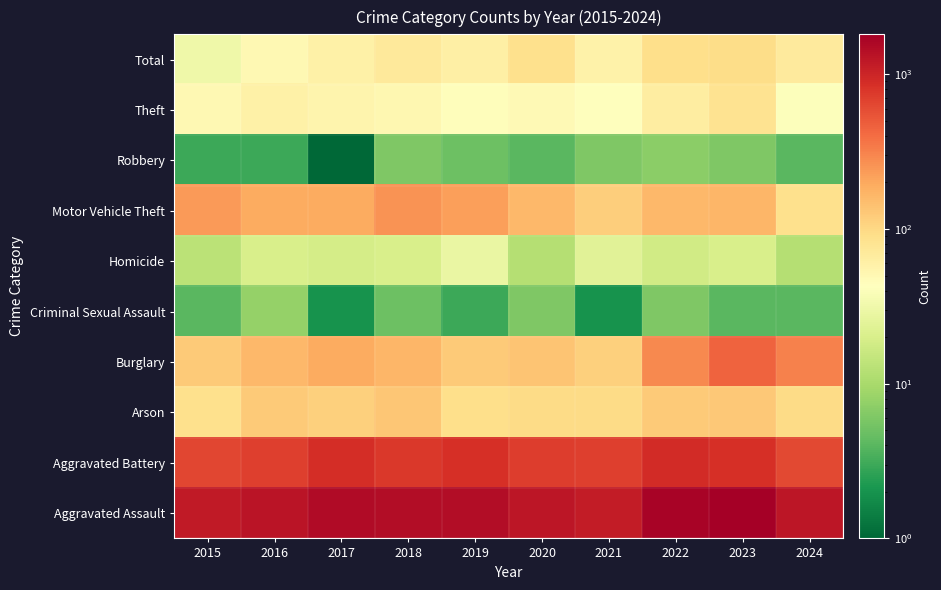

At how many categories does at least one series exceed 441?

10